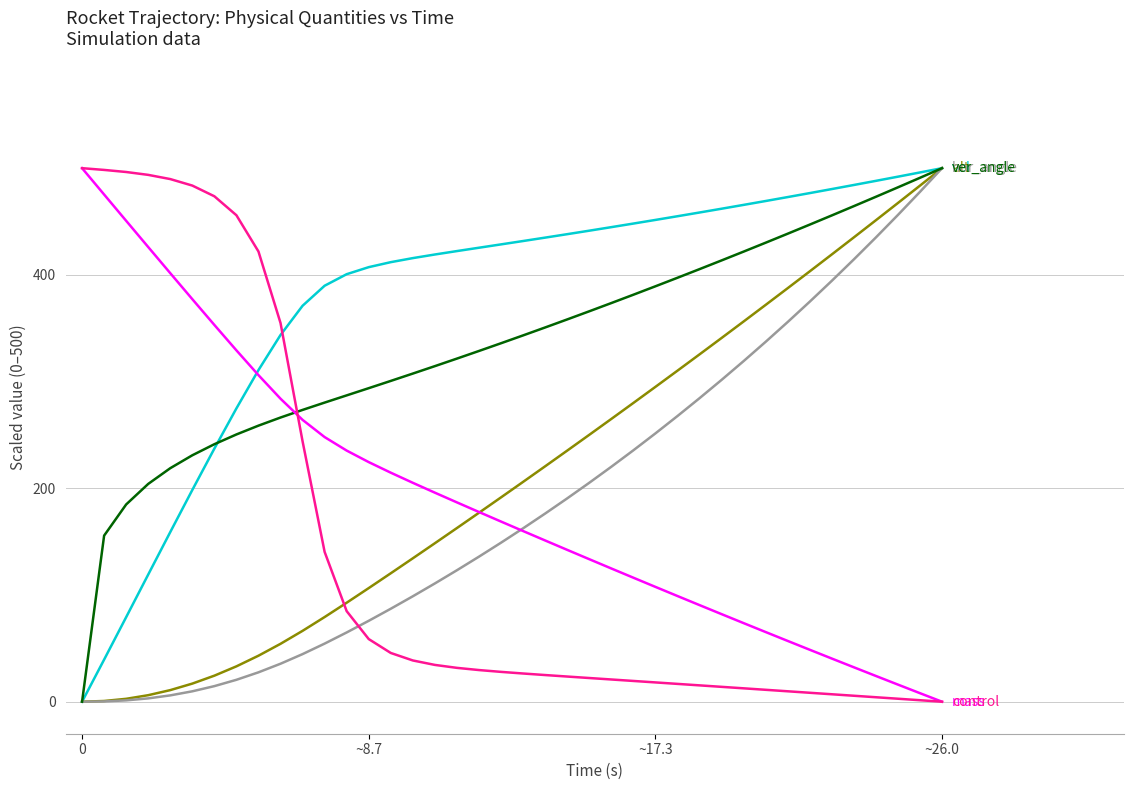

What is the maximum value shown in the chart?

500.0